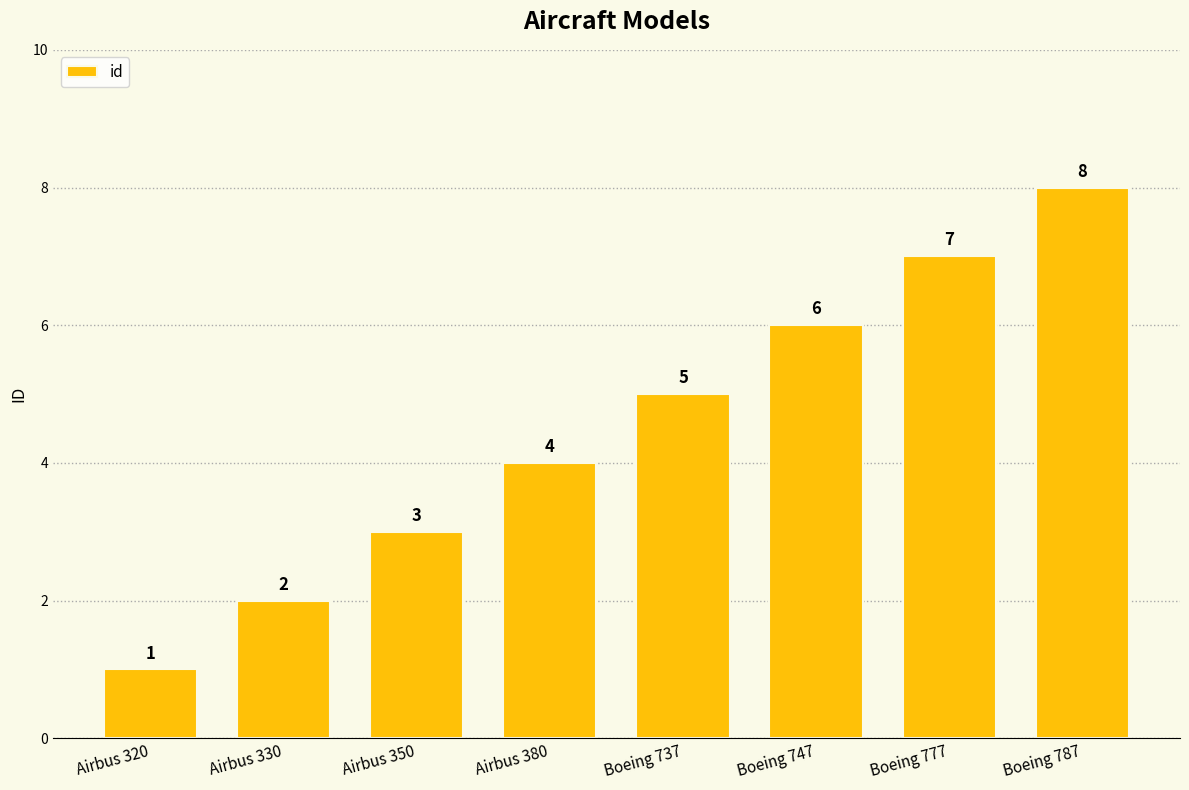

Rank the categories by value from lowest to highest.

Airbus 320, Airbus 330, Airbus 350, Airbus 380, Boeing 737, Boeing 747, Boeing 777, Boeing 787